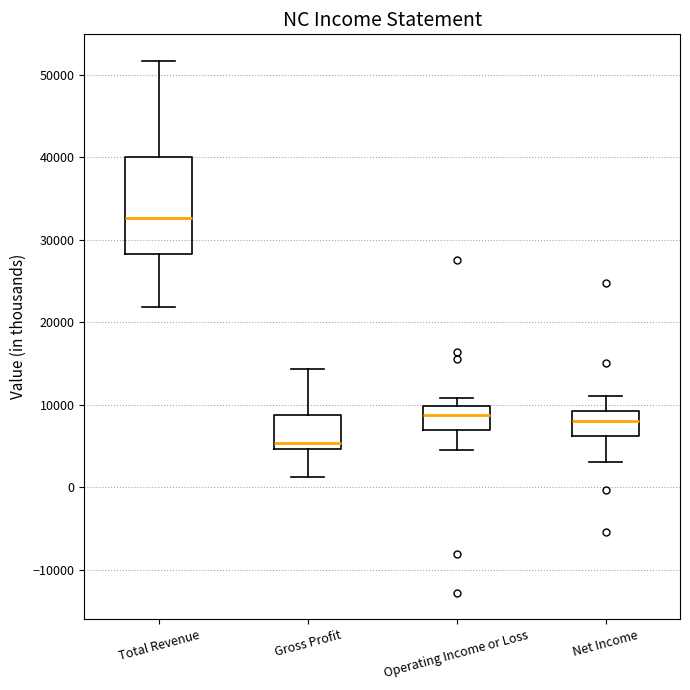

Comparing the boxes themselves (not the whiskers), which one is the tallest?

Total Revenue